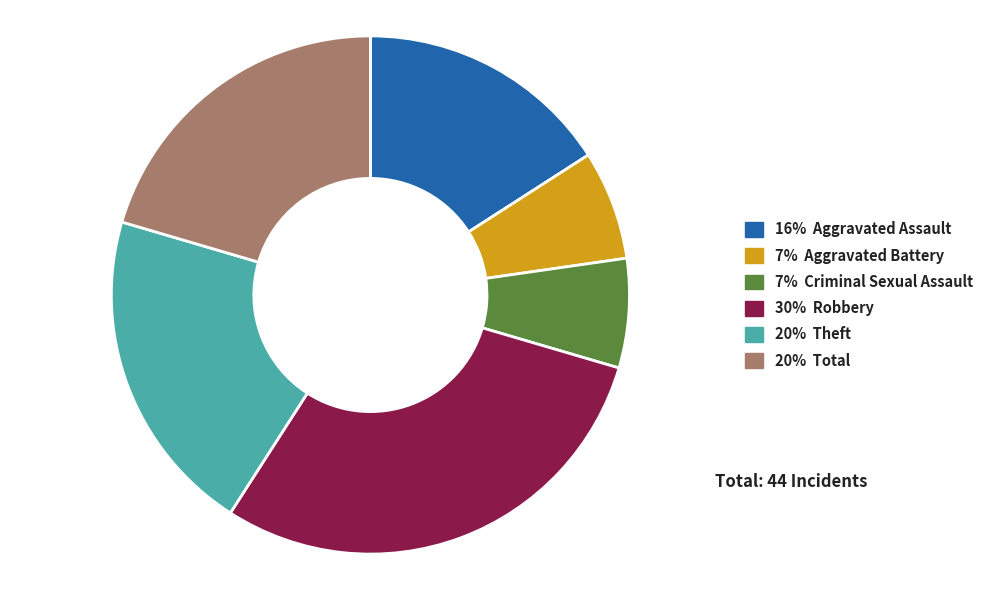

Is there any slice that represents more than half of the pie?

No